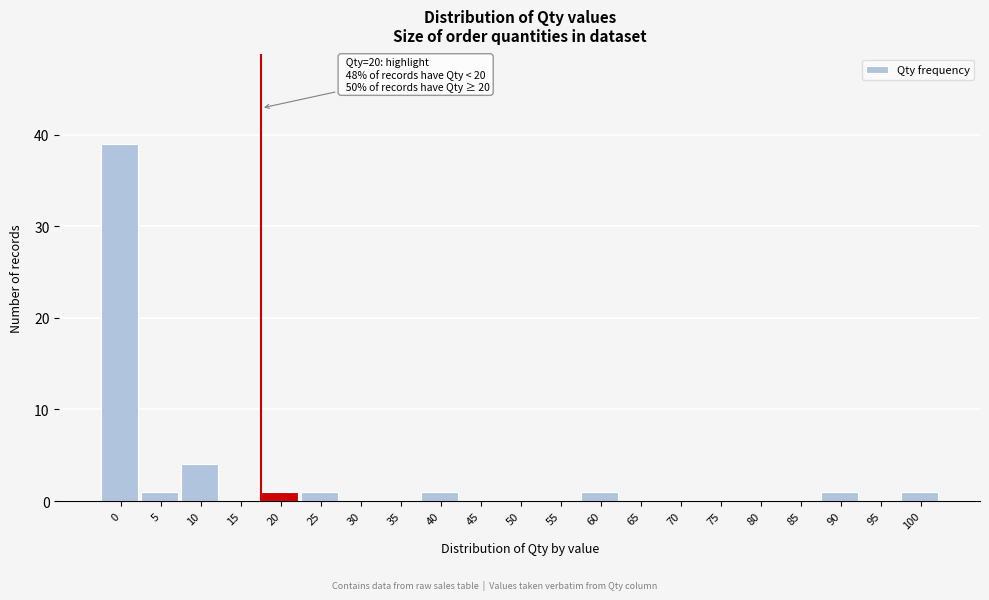

Reading right to left, extract all data points from this chart.

100=1	95=0	90=1	85=0	80=0	75=0	70=0	65=0	60=1	55=0	50=0	45=0	40=1	35=0	30=0	25=1	20=1	15=0	10=4	5=1	0=39